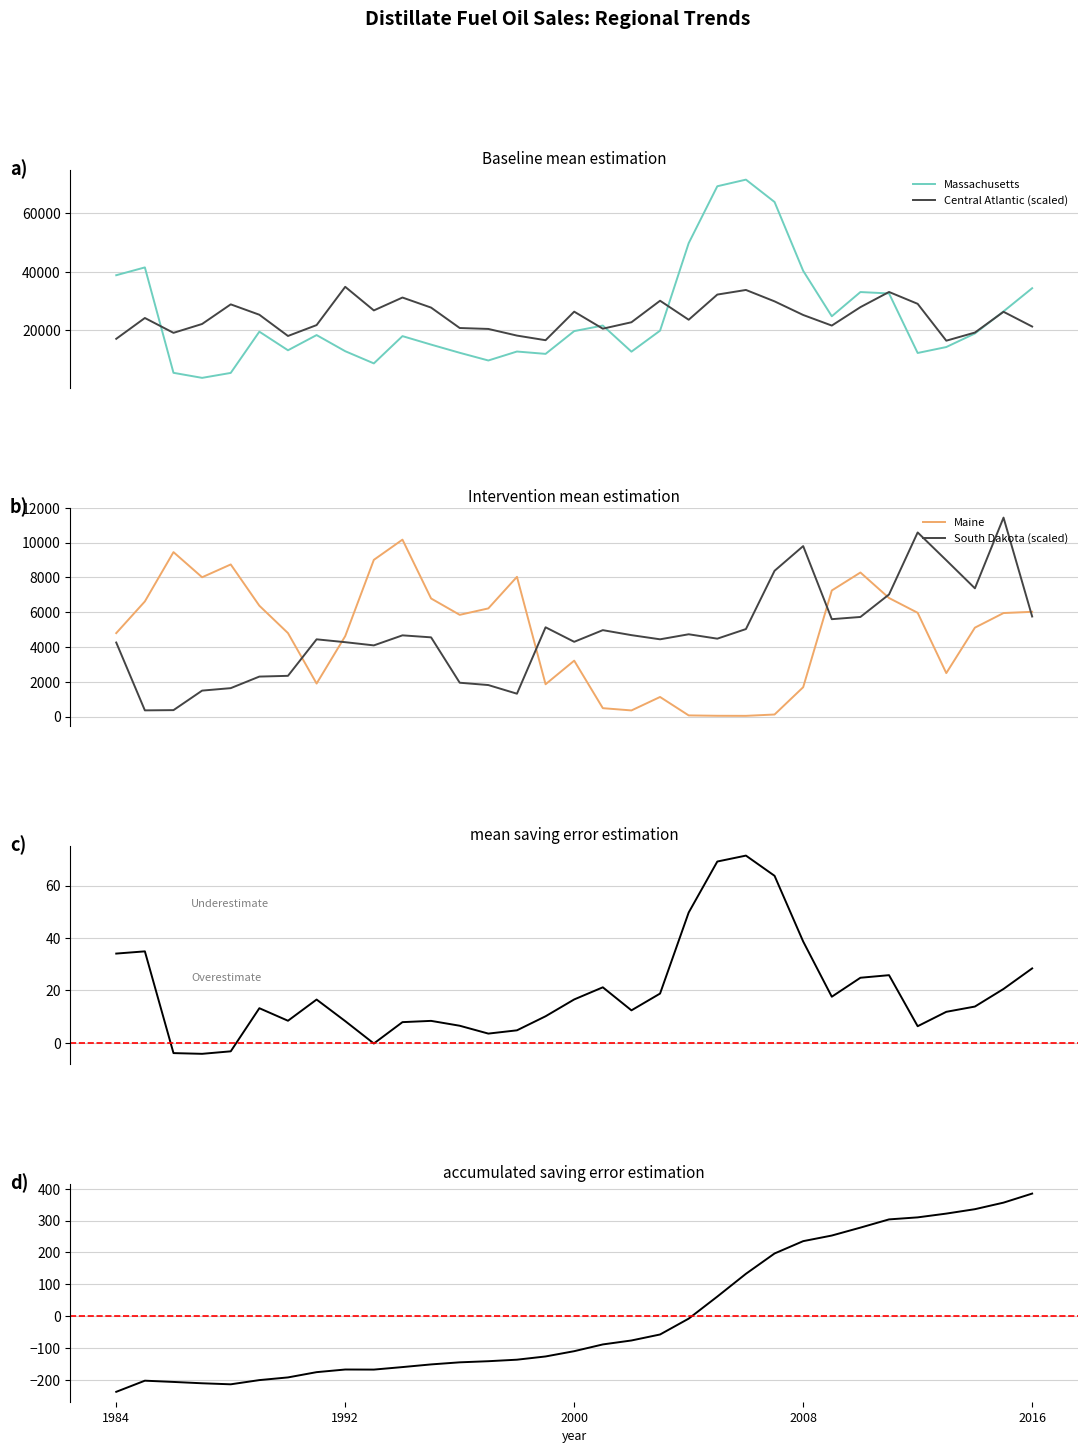

What position from the left is 26?

27